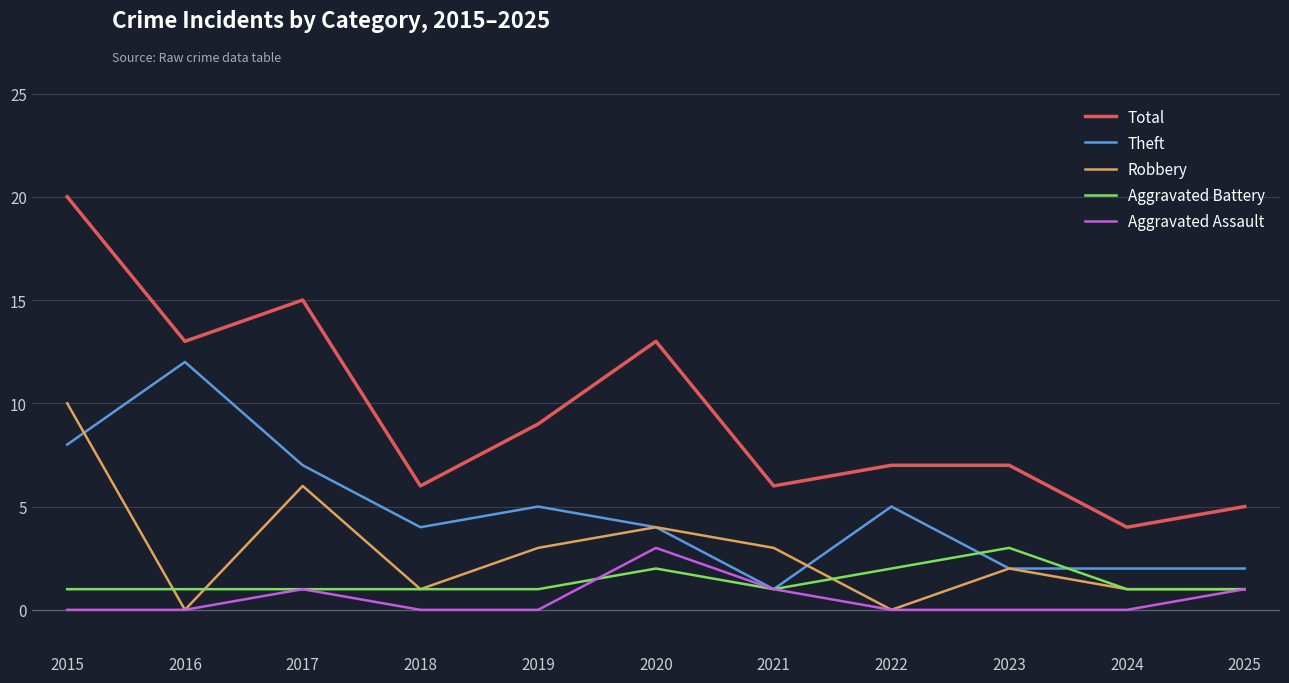

True or false: Theft and Total cross at least once.

False